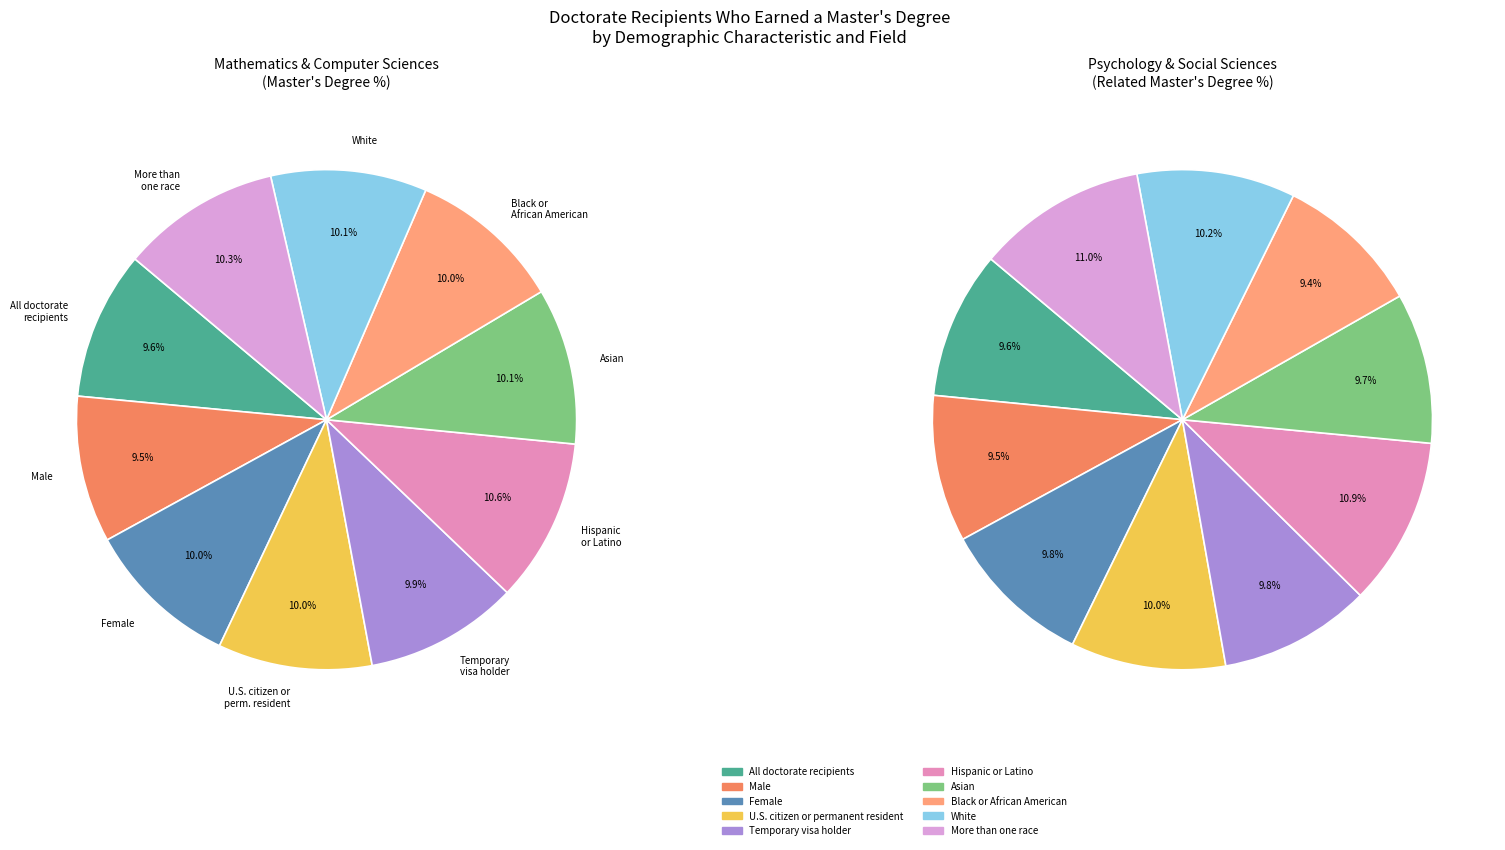

True or false: All doctorate recipients accounts for 10% of the total.

True